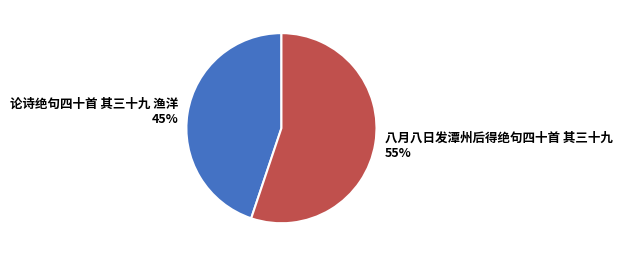

Is the sum of 八月八日发潭州后得绝句四十首 其三十九 and 论诗绝句四十首 其三十九 渔洋 greater than half?

Yes